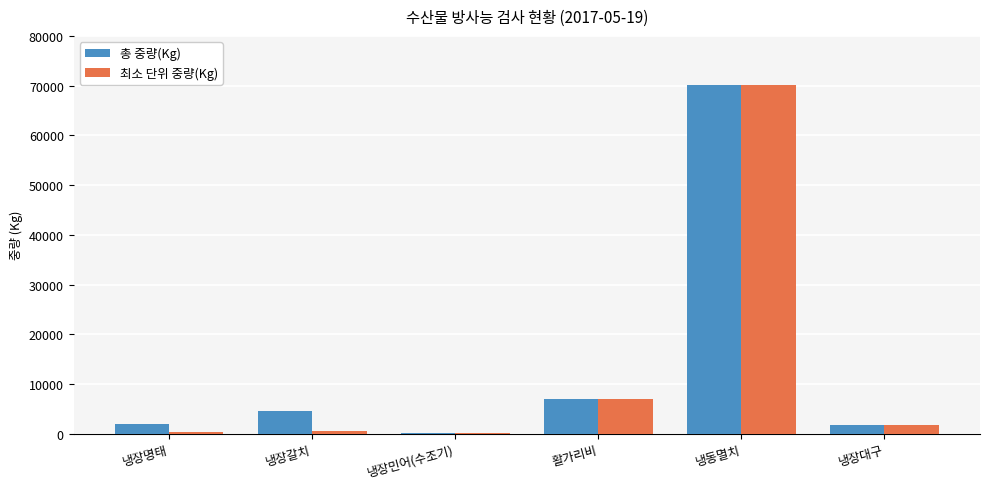

What is the total value across all series at 냉동멸치?

140430